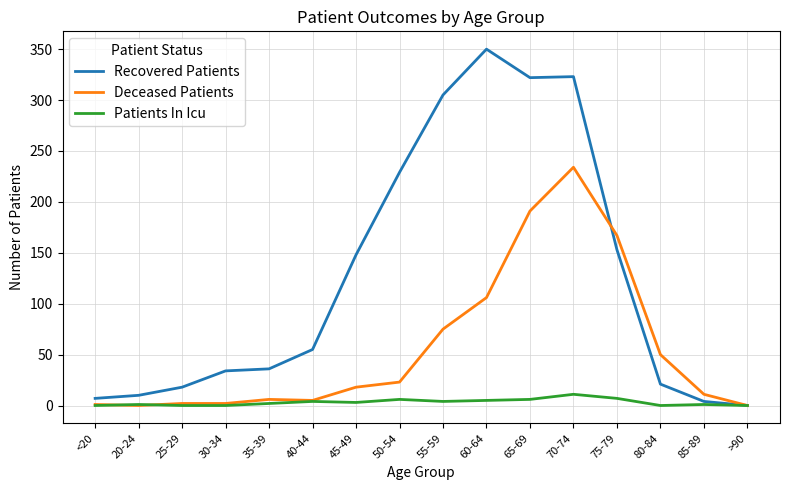

What is the difference between the maximum and minimum values in the Patients In Icu series?

11